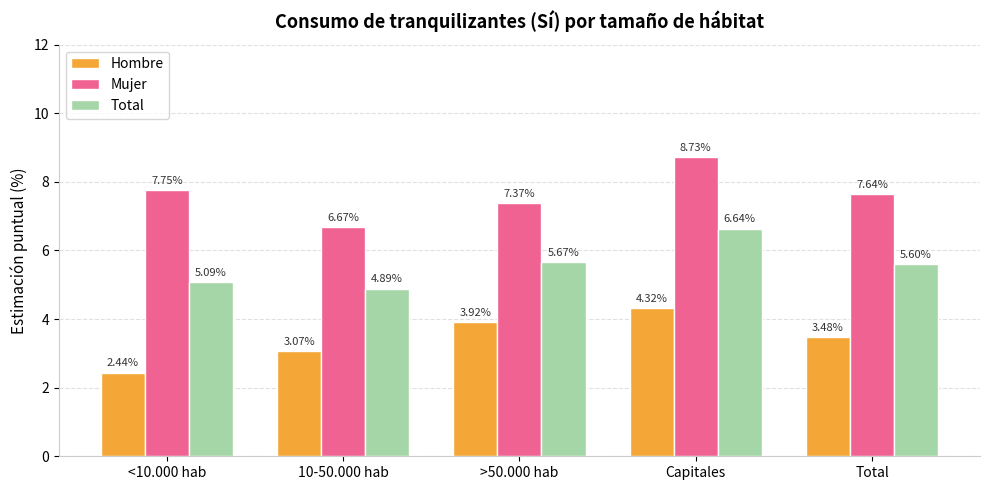

Which series has the largest total across all categories?

Mujer